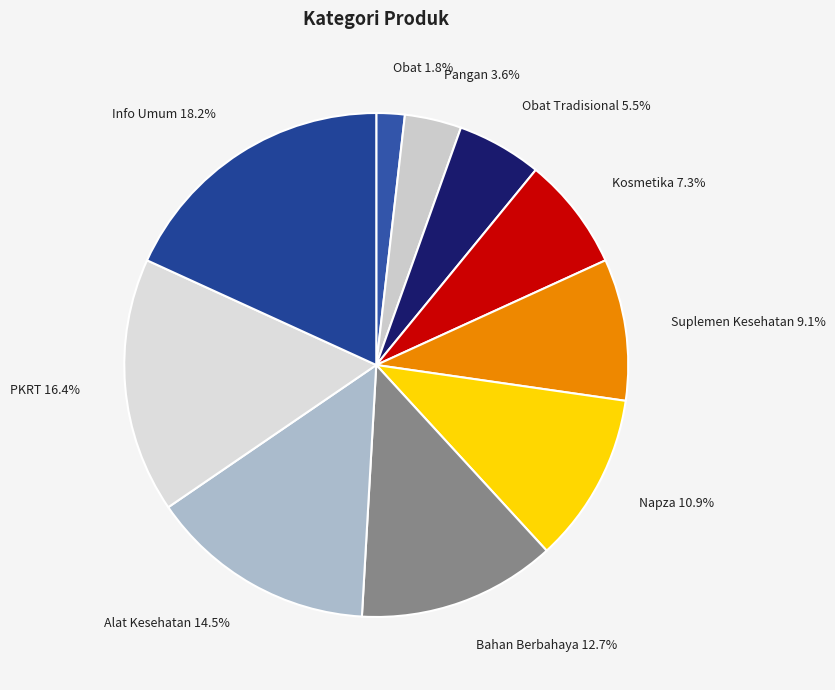

Which slice is the smallest?

Obat 1.8%